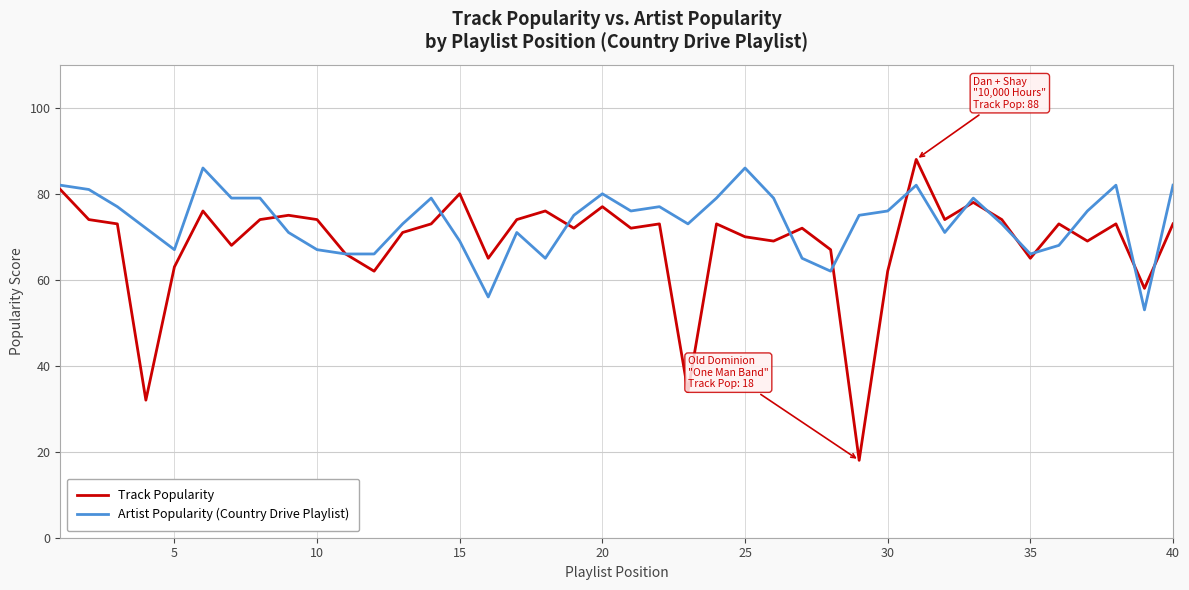

Reading left to right, list all the values displayed in this chart.

Track Popularity: 81	74	73	32	63	76	68	74	75	74	66	62	71	73	80	65	74	76	72	77	72	73	34	73	70	69	72	67	18	62	88	74	78	74	65	73	69	73	58	73
Artist Popularity (Country Drive Playlist): 82	81	77	72	67	86	79	79	71	67	66	66	73	79	69	56	71	65	75	80	76	77	73	79	86	79	65	62	75	76	82	71	79	73	66	68	76	82	53	82